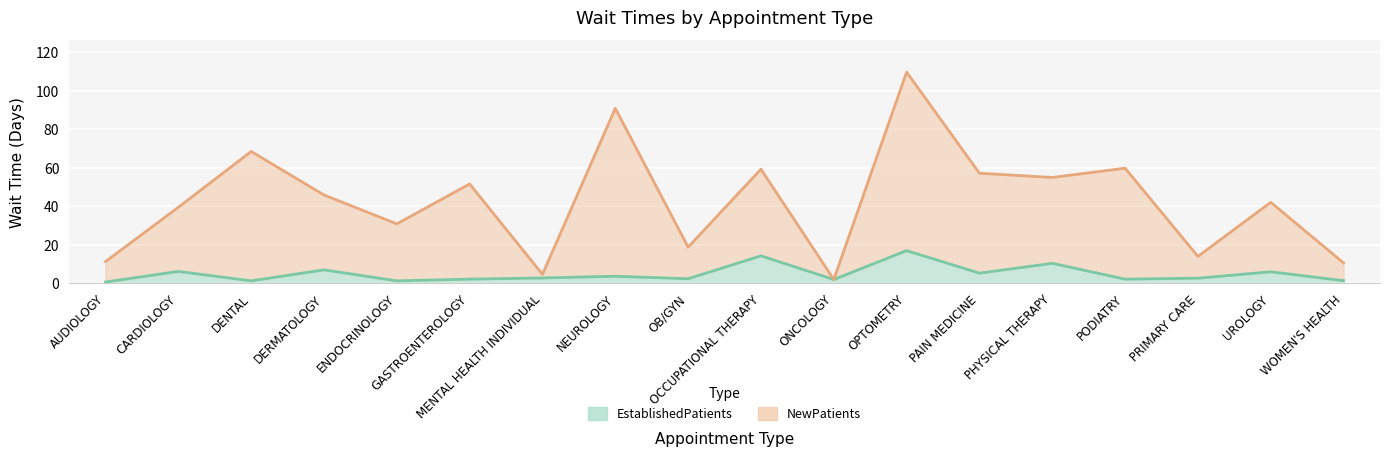

Which series has the largest total across all categories?

NewPatients